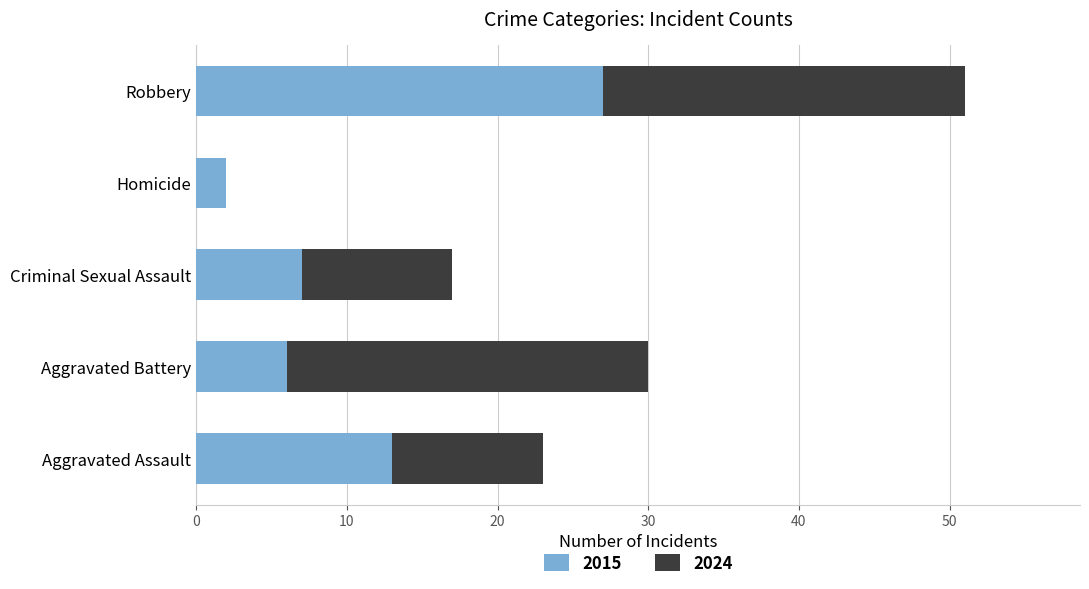

The value of 2015 at Aggravated Battery is 6. True or false?

True